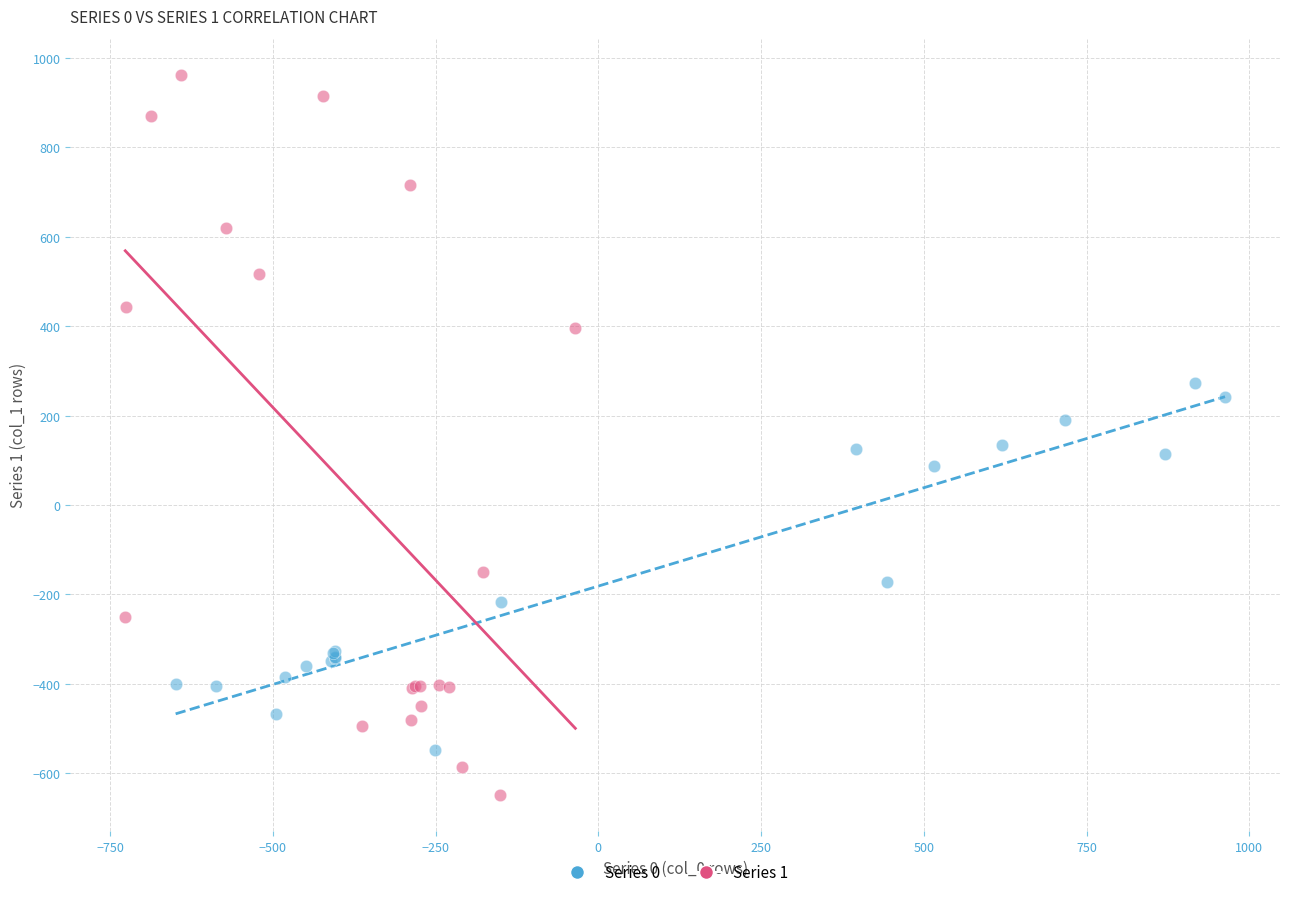

Which series reaches the maximum Y coordinate?

Series 1